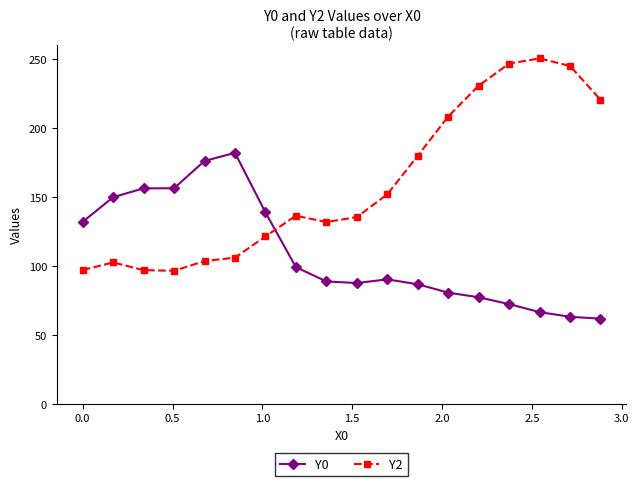

What is the sum of all Y0 values?

1963.0